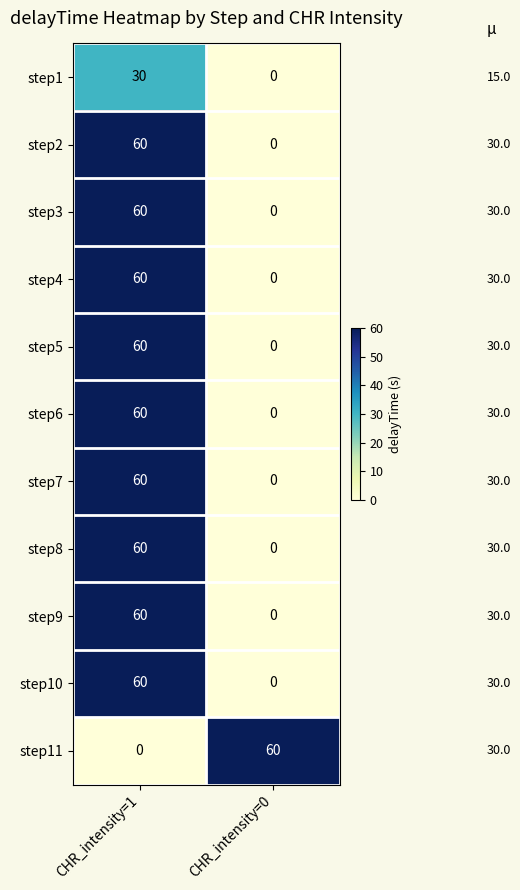

What is the difference between the maximum and minimum values in the step2 series?

60